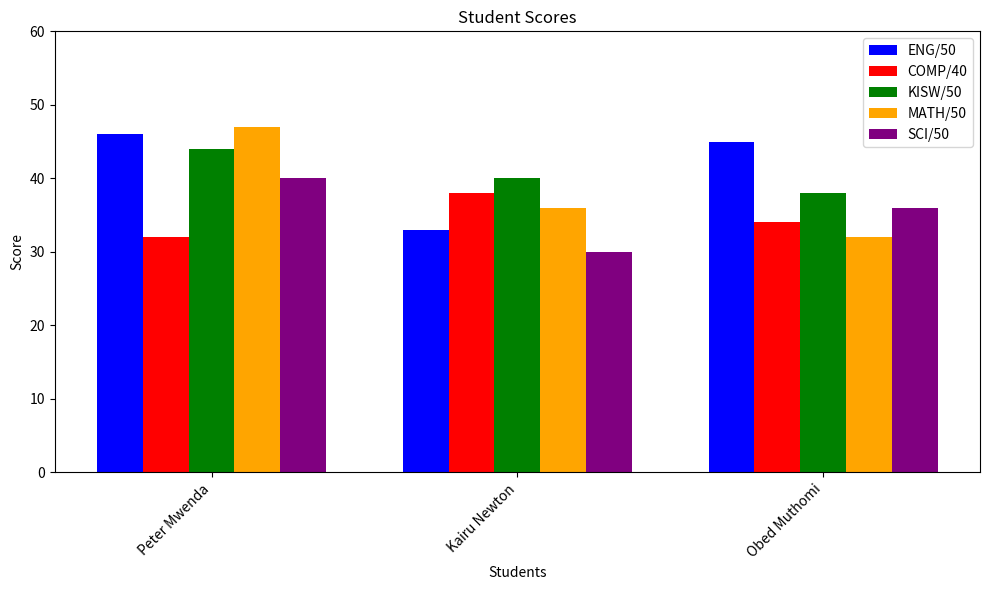

How many data points does each series have?

3